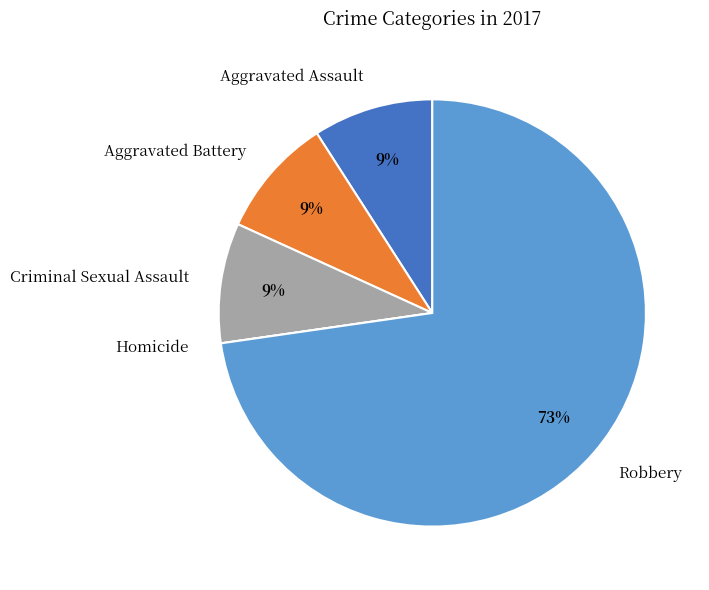

Is there a majority slice in this chart?

Yes